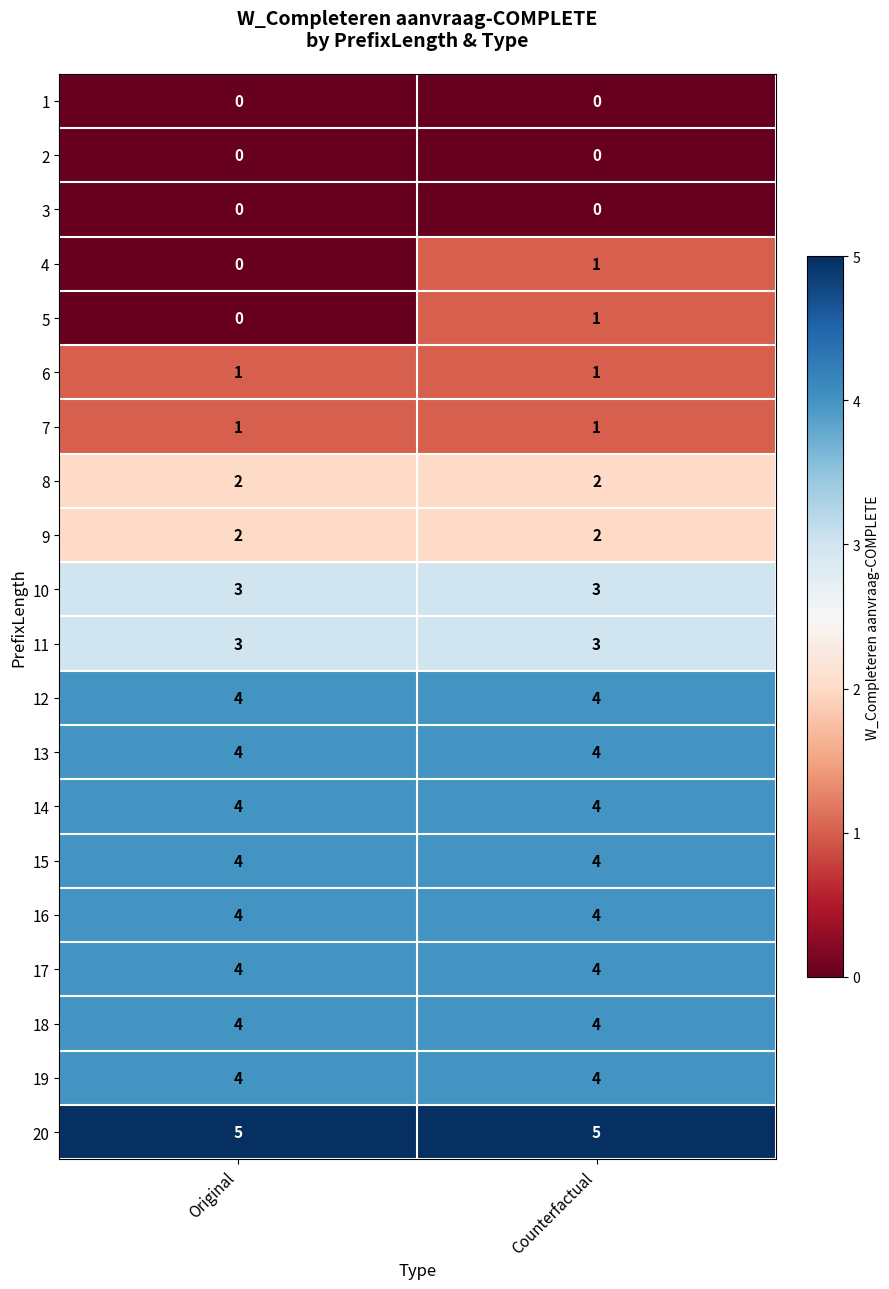

Is it true that 10 equals 3 at Counterfactual?

True